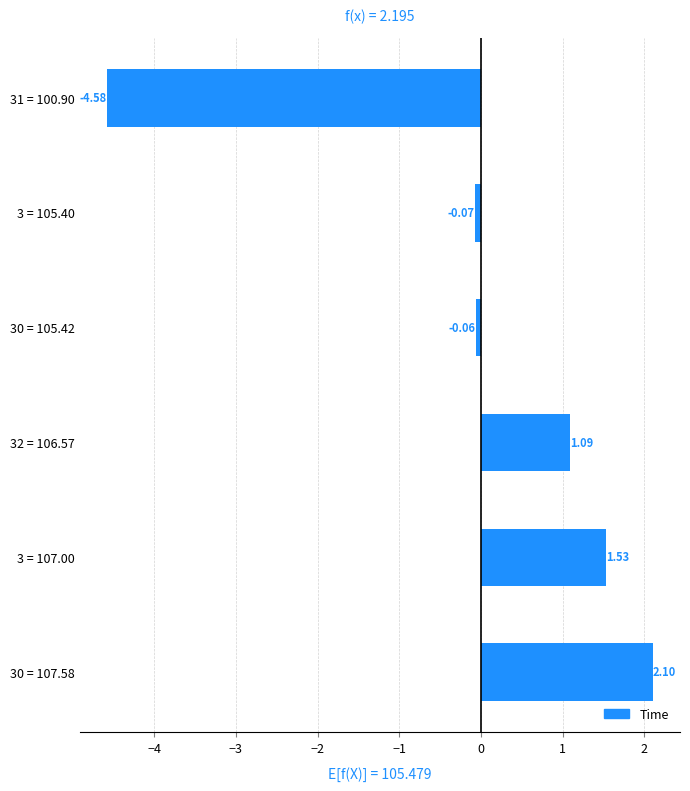

How many data points are less than 1?

3